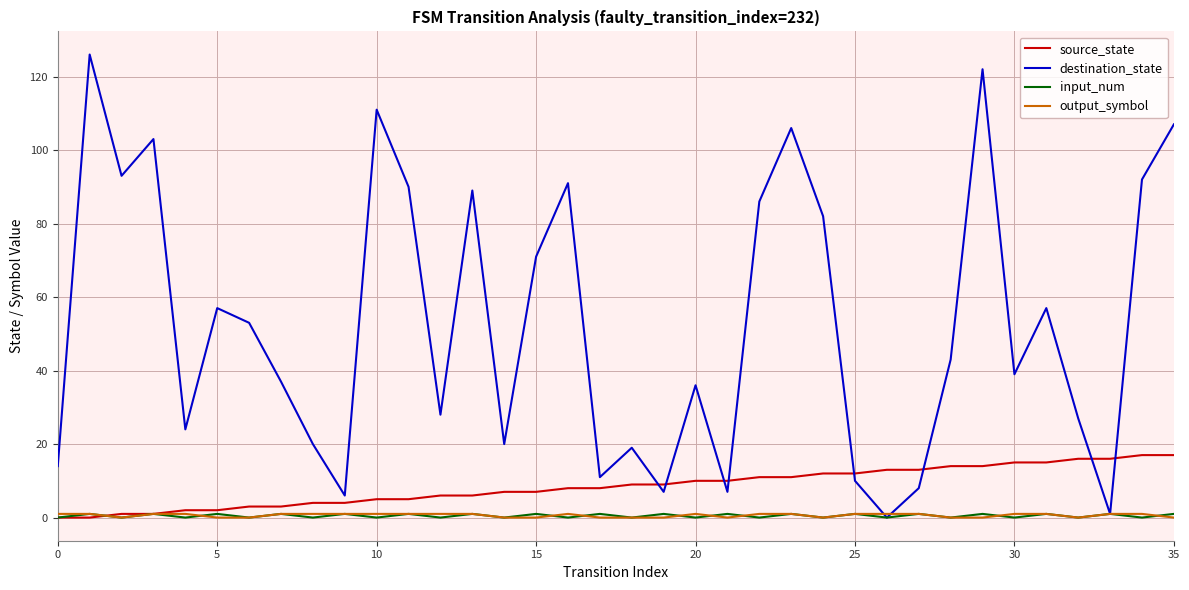

At how many categories does at least one series exceed 25?

23